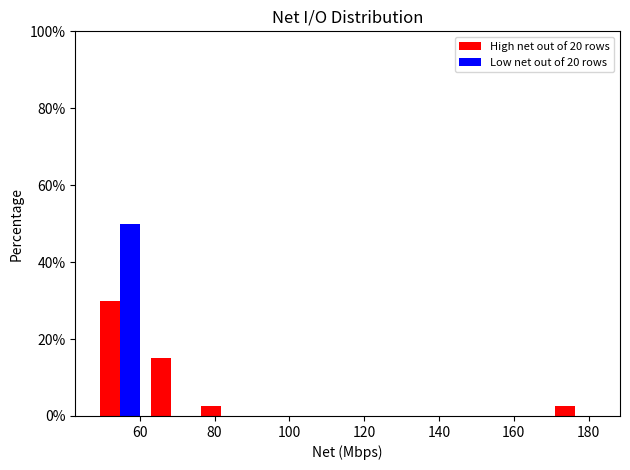

What is the height of the Low net out of 20 rows bar covering 48 to 62 on the x-axis? Neither the bar edges nor the heights are printed on the chart, so give them approximately, as read against the axes.

50